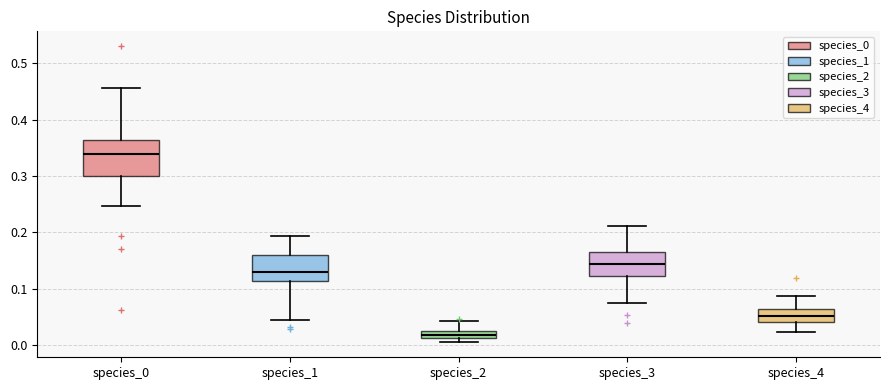

Comparing the boxes themselves (not the whiskers), which one is the tallest?

species_0